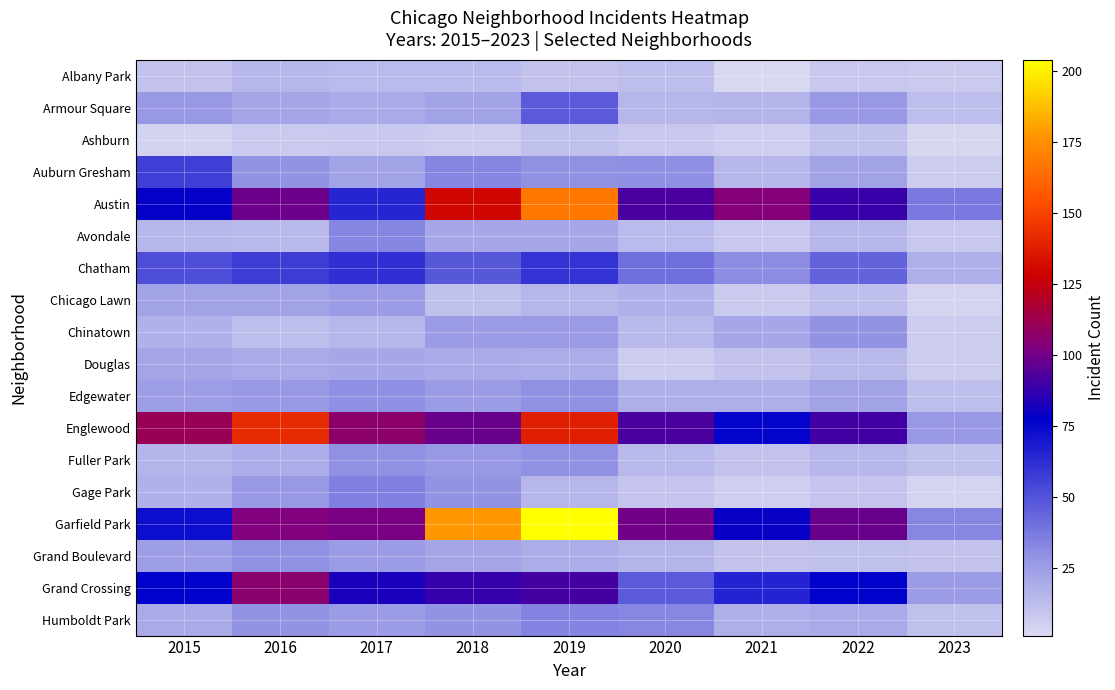

At 2015, list the series in order from smallest to largest.

Ashburn, Albany Park, Avondale, Fuller Park, Chinatown, Gage Park, Humboldt Park, Douglas, Chicago Lawn, Edgewater, Grand Boulevard, Armour Square, Chatham, Auburn Gresham, Garfield Park, Grand Crossing, Austin, Englewood